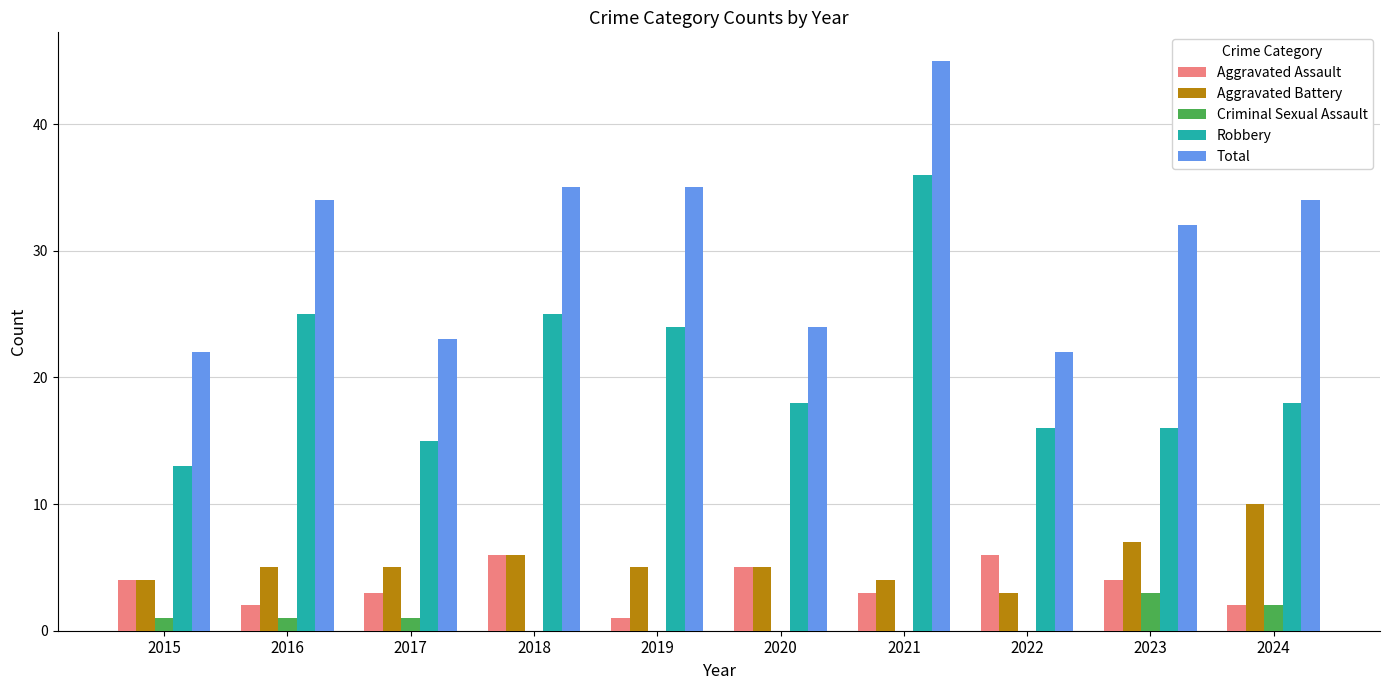

What is the maximum value for Aggravated Assault?

6